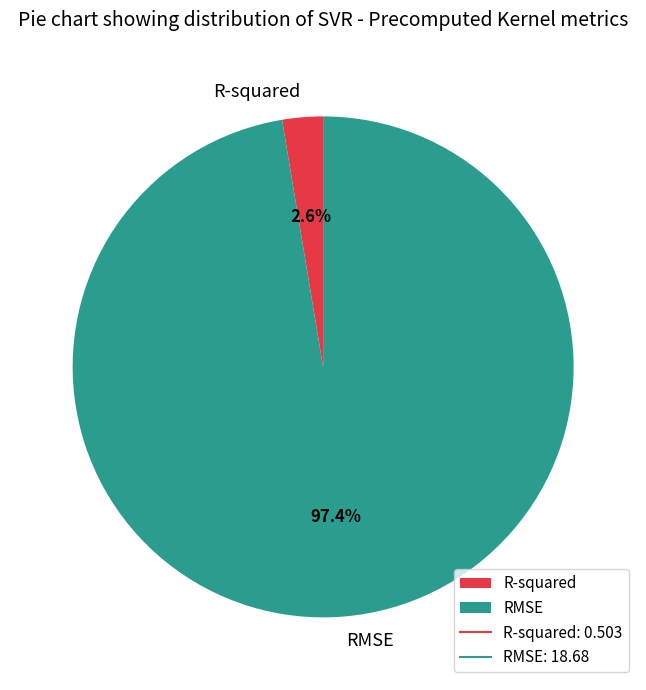

True or false: RMSE accounts for 97% of the total.

True